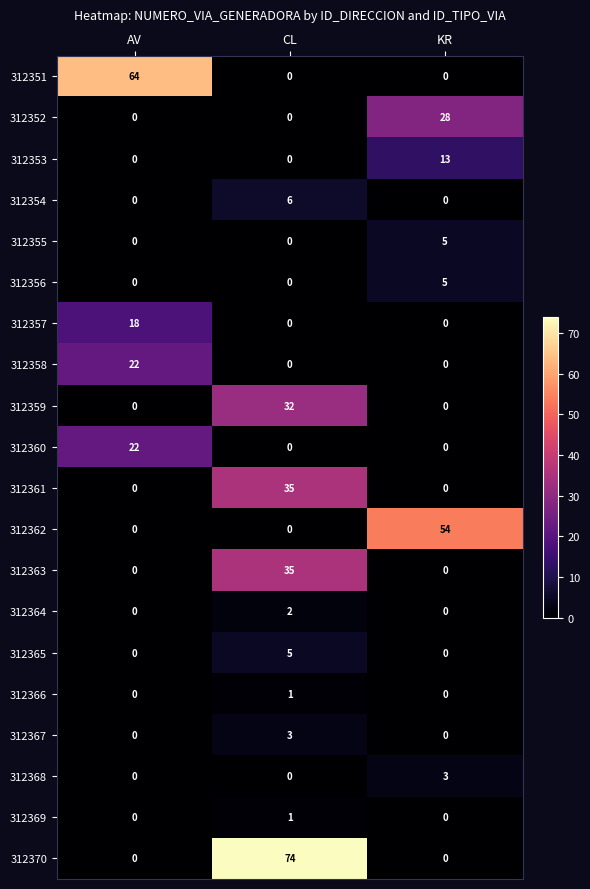

Is it true that 312364 equals 0 at AV?

True